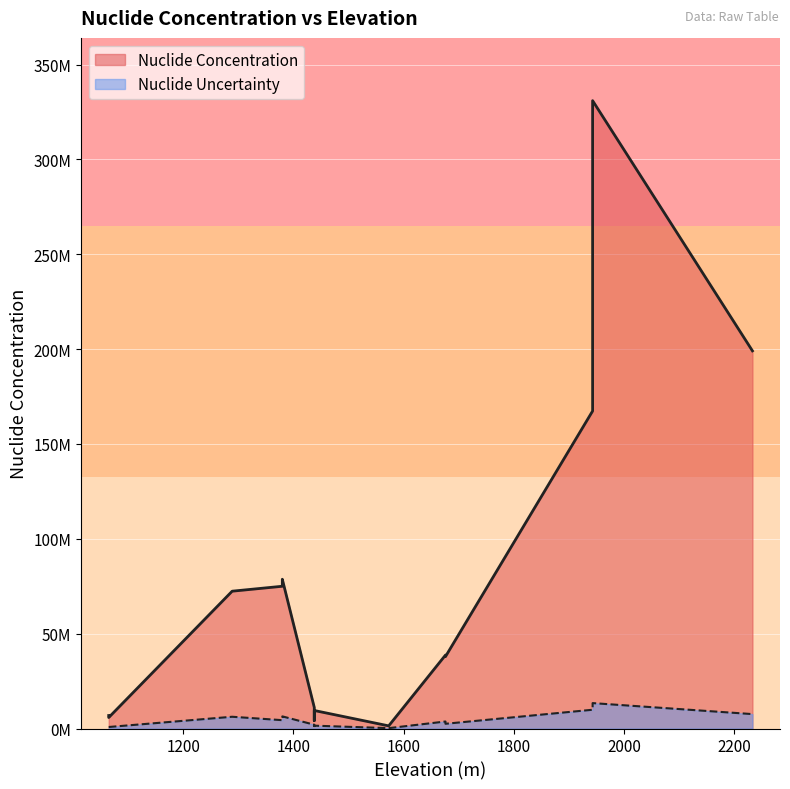

Which series has the largest total across all categories?

Nuclide Concentration